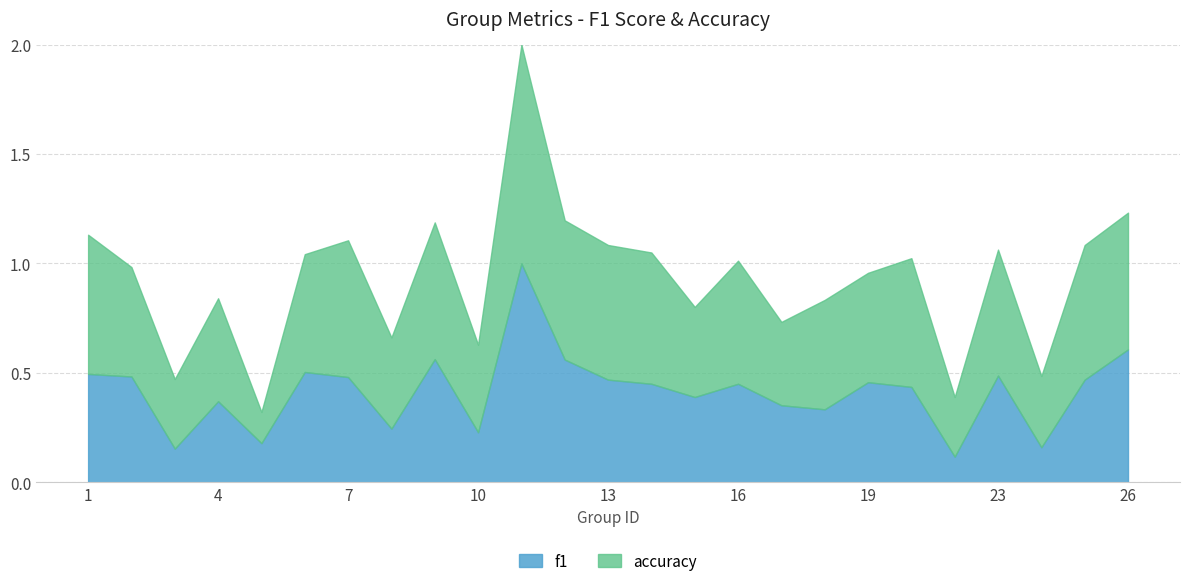

Which series changed the most between 11 and 26?

f1